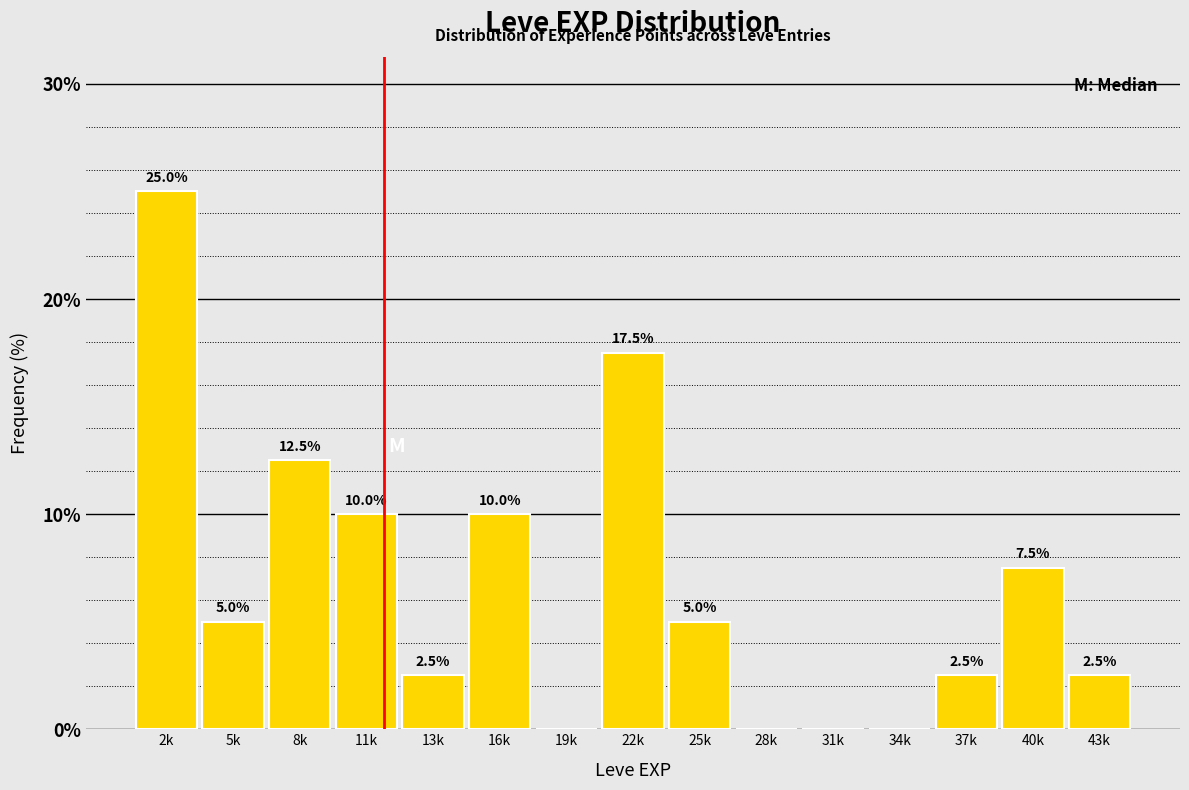

Reading left to right, extract all data points from this chart.

2k=25.0	5k=5.0	8k=12.5	11k=10.0	13k=2.5	16k=10.0	19k=0.0	22k=17.5	25k=5.0	28k=0.0	31k=0.0	34k=0.0	37k=2.5	40k=7.5	43k=2.5